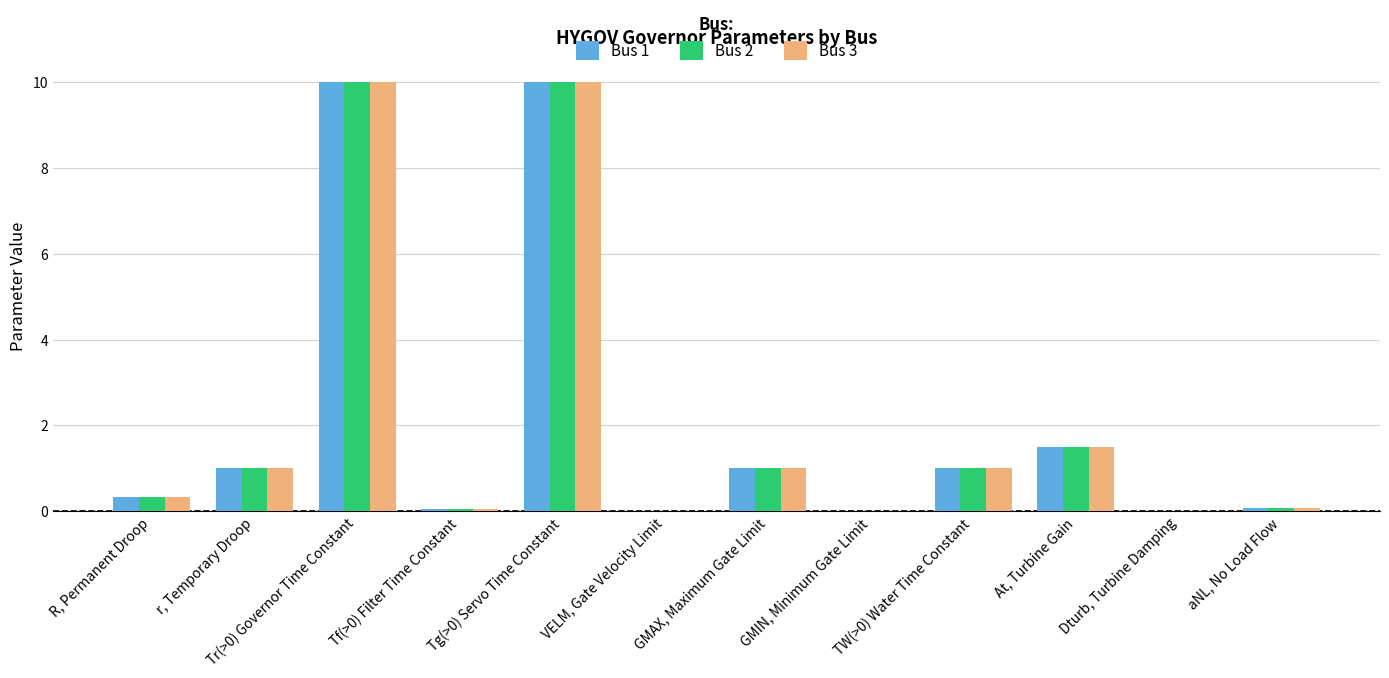

What is the total value across all series at R, Permanent Droop?

1.0